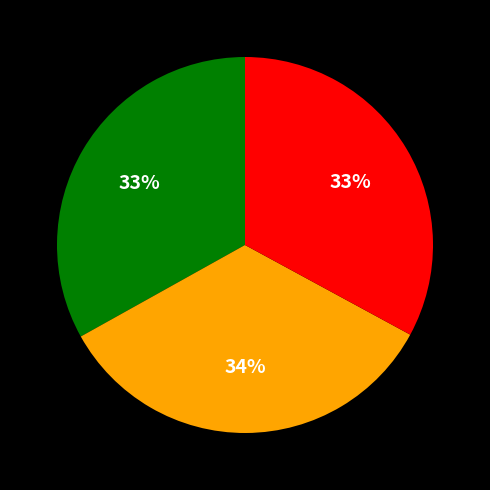

Is there any slice that represents more than half of the pie?

No